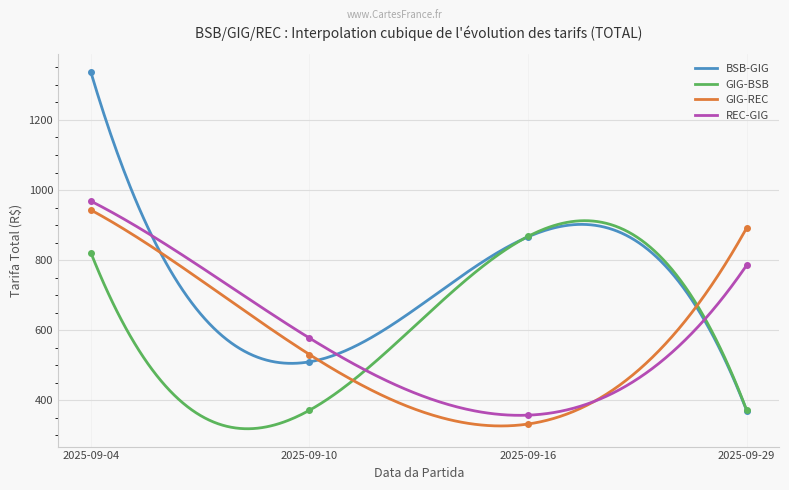

At which label does GIG-REC first exceed 892?

2025-09-04